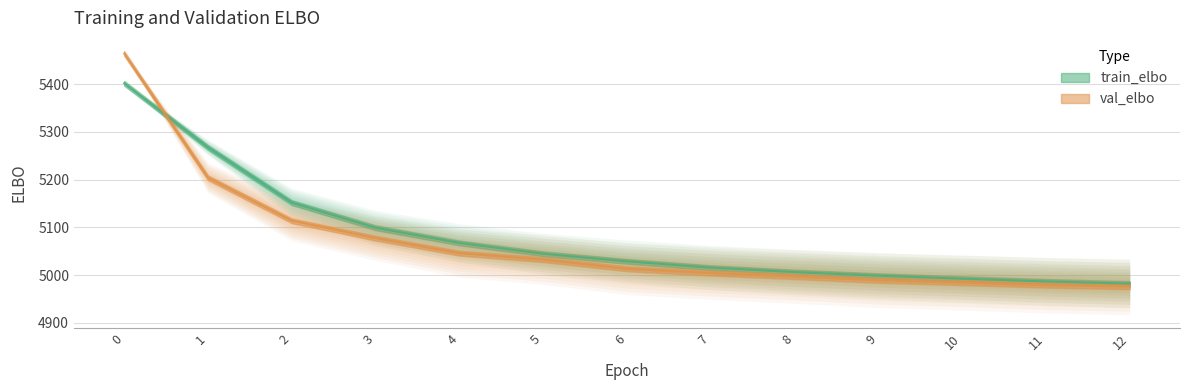

What is the sum of the train_elbo values at 6 and 10?

10021.4